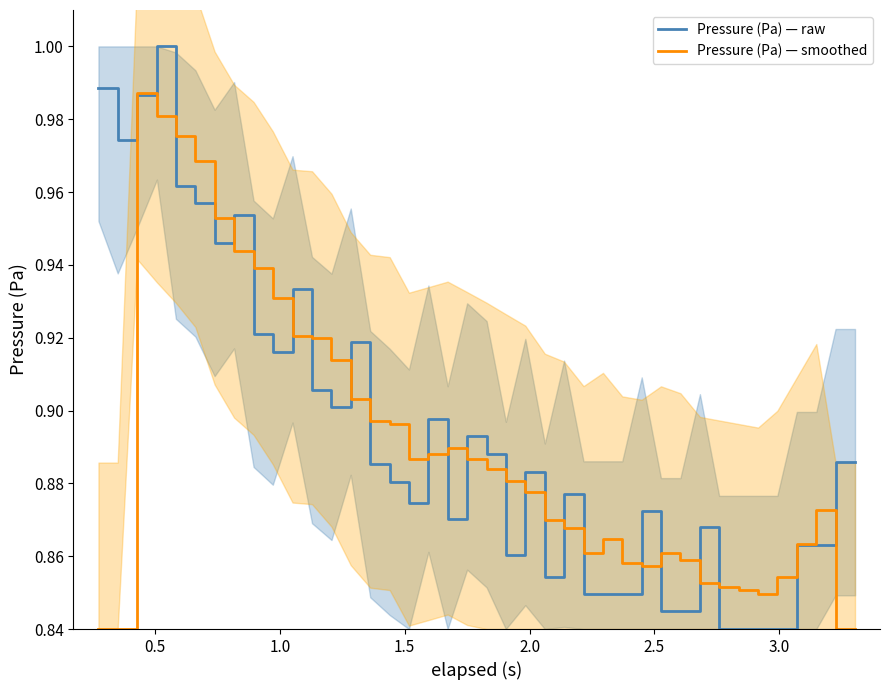

What is the difference between the maximum and minimum values in the Pressure (Pa) — raw series?

0.2